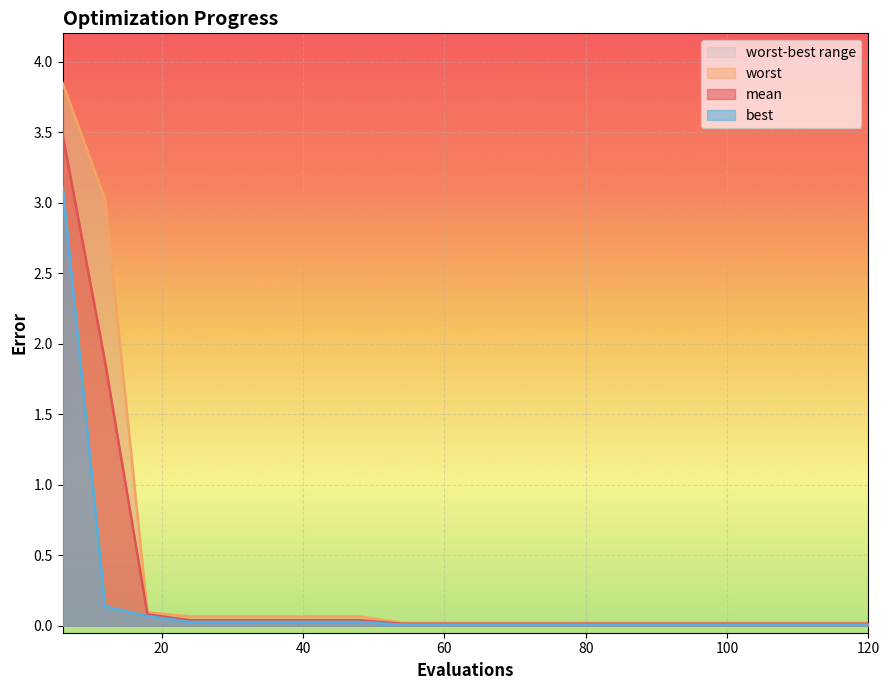

What is the sum of all best values?

3.5